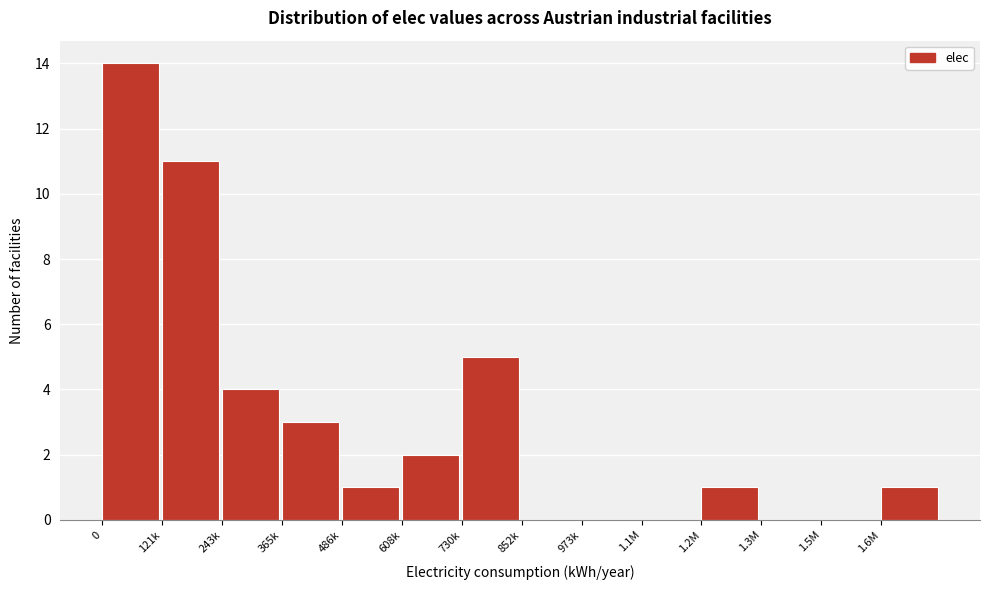

Reading right to left, extract all data points from this chart.

1.6M=1	1.5M=0	1.3M=0	1.2M=1	1.1M=0	973k=0	852k=0	730k=5	608k=2	486k=1	365k=3	243k=4	121k=11	0=14